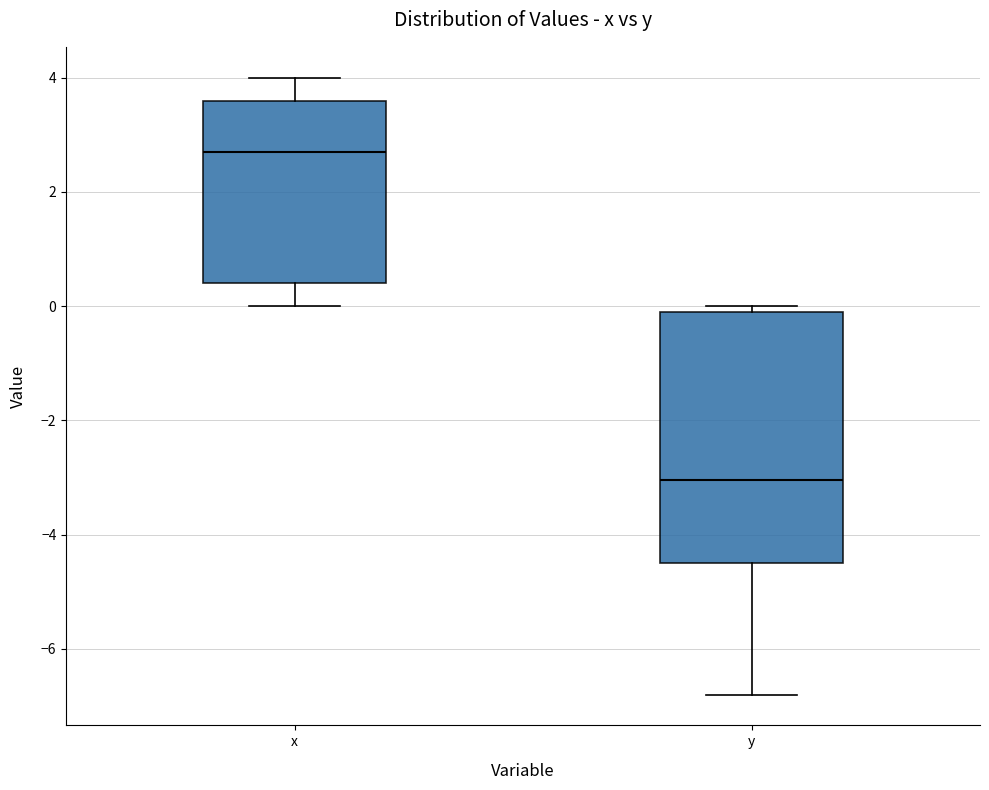

Reading left to right, transcribe this box plot: for each box, give where its median line is, the range the box spans, and where its two whiskers end, as read against the y-axis. The values are not printed on the chart, so give them approximately, as read against the axis.

x: median 2.8, box 0.4 to 3.6, whiskers 0.0 to 4.0
y: median -3.0, box -4.4 to 0.0, whiskers -6.8 to 0.0 (just above the box's upper edge)